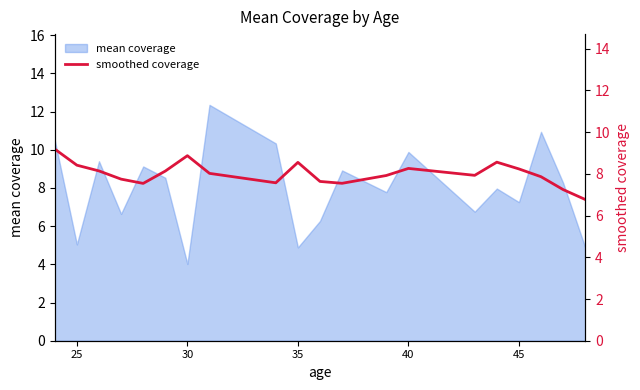

Count the number of categories in the chart.

20